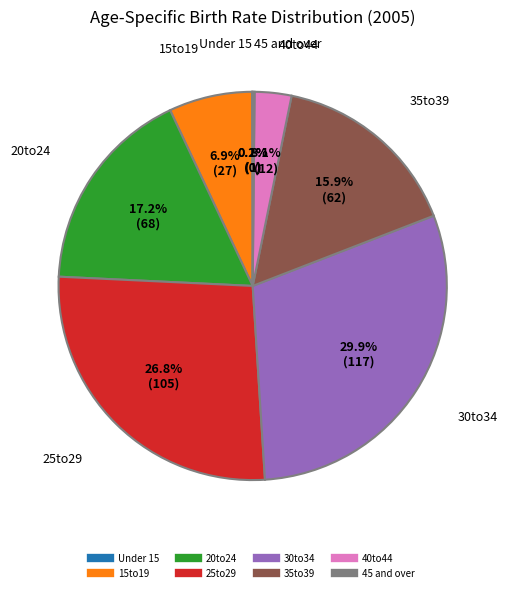

Does 15to19 account for over 50% of the chart?

No